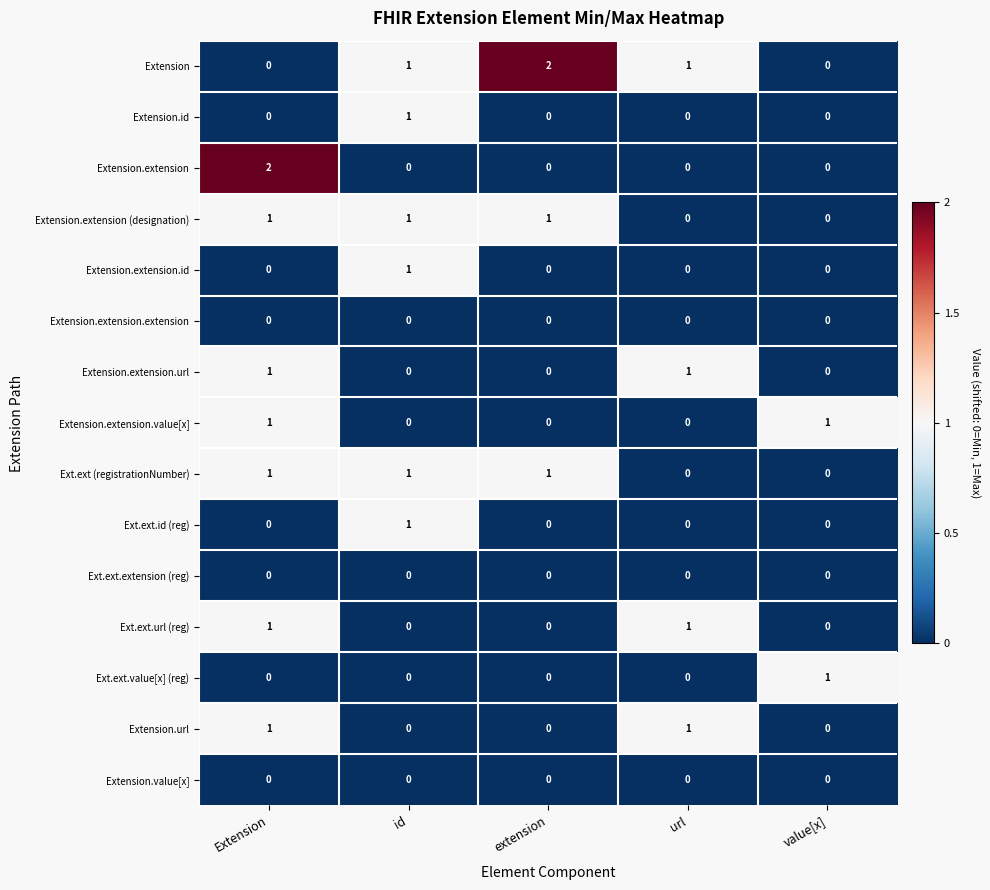

The Ext.ext.id (reg) series shows 0 at value[x]. True or false?

True